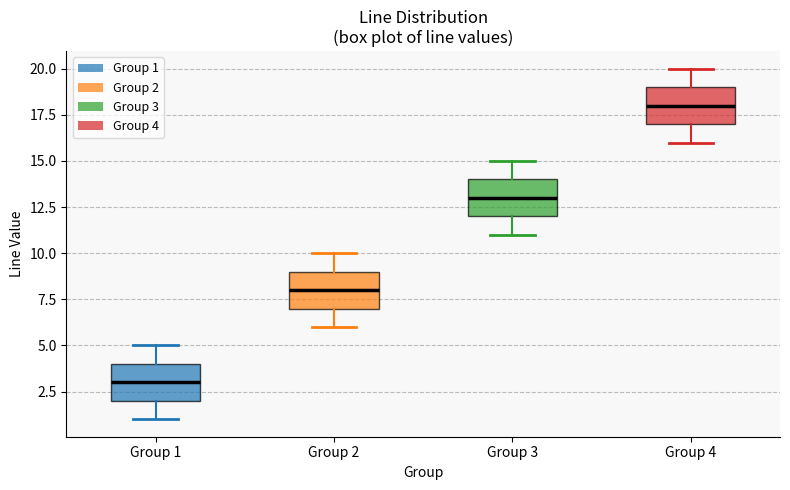

Where does the median line of the box for Group 1 sit on the y-axis? The values are not printed on the chart, so give them approximately, as read against the axis.

3